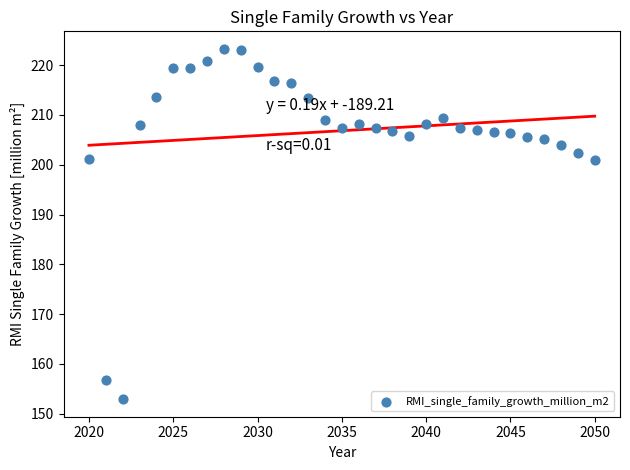

What is the range of Y values (max minus min)?

70.3